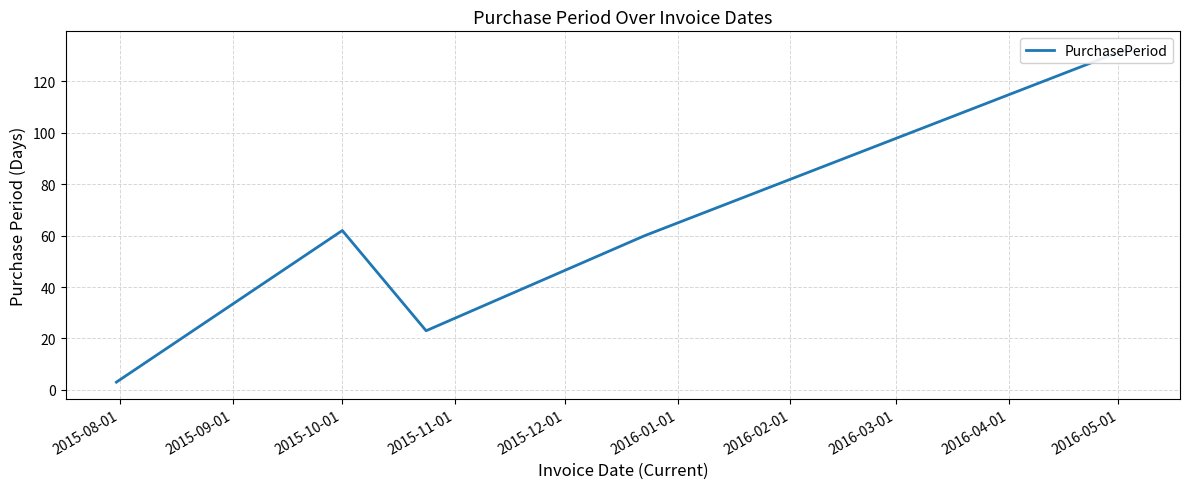

Which category has the lowest value across all series?

2015-08-01